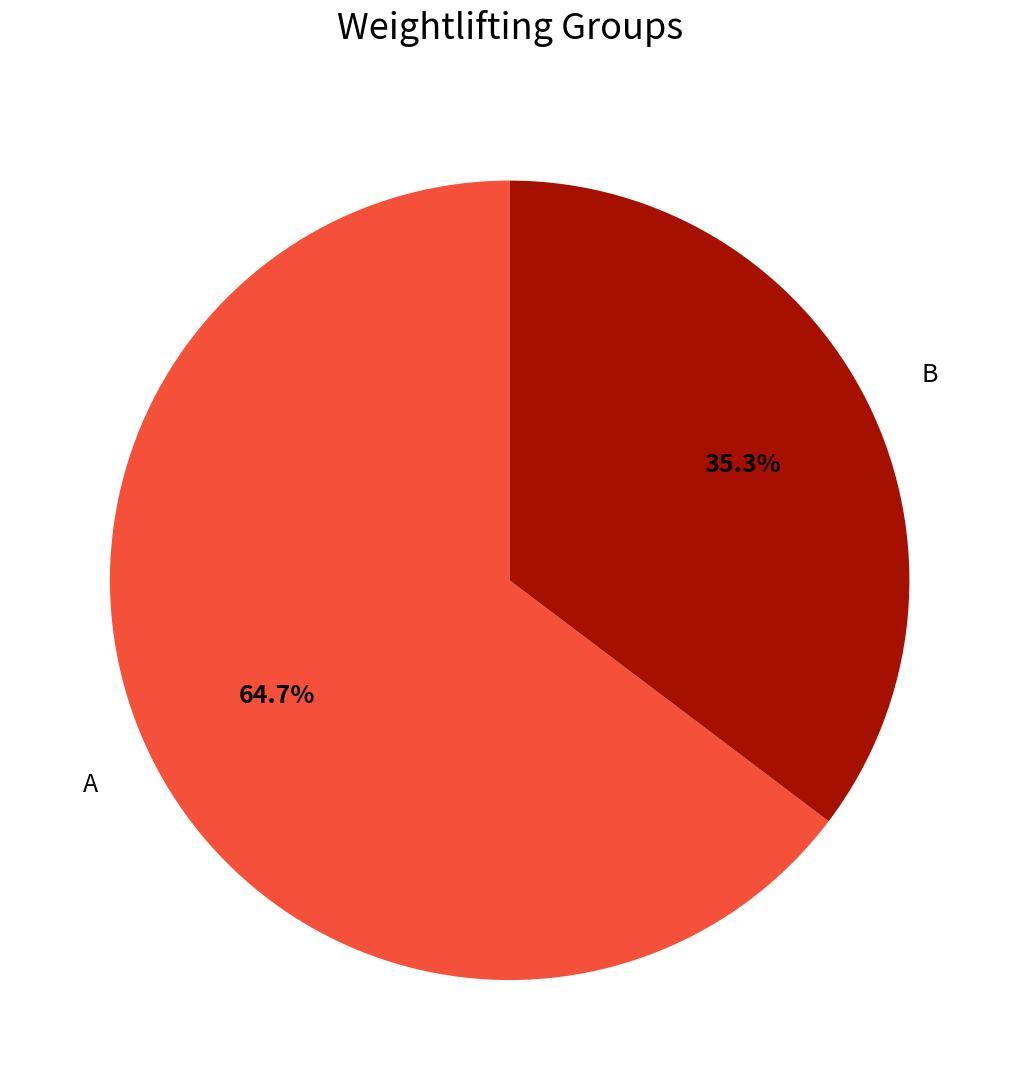

What is the largest slice in the pie chart?

A